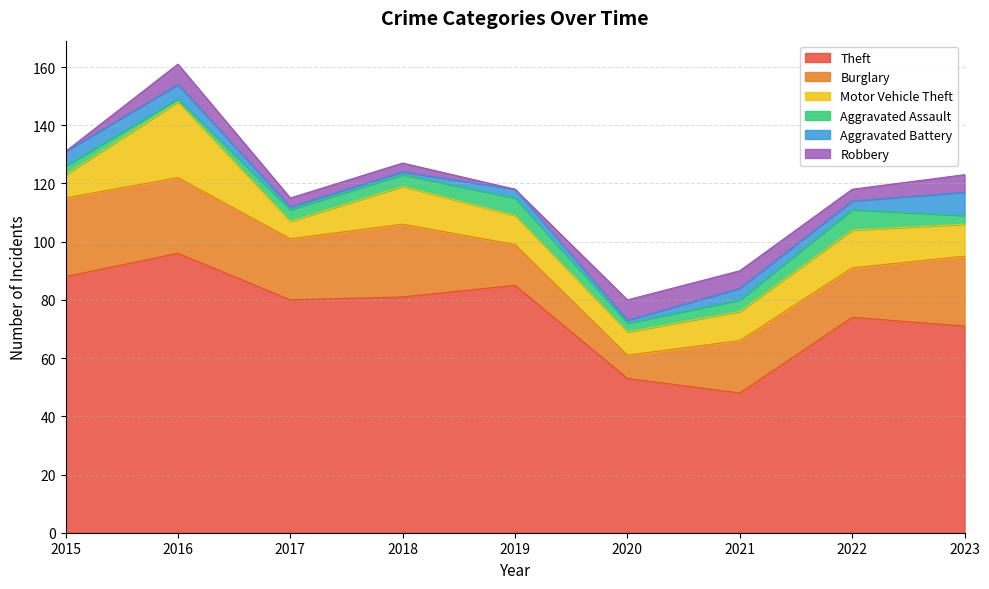

What are all the series names shown in the legend?

Theft, Burglary, Motor Vehicle Theft, Aggravated Assault, Aggravated Battery, Robbery